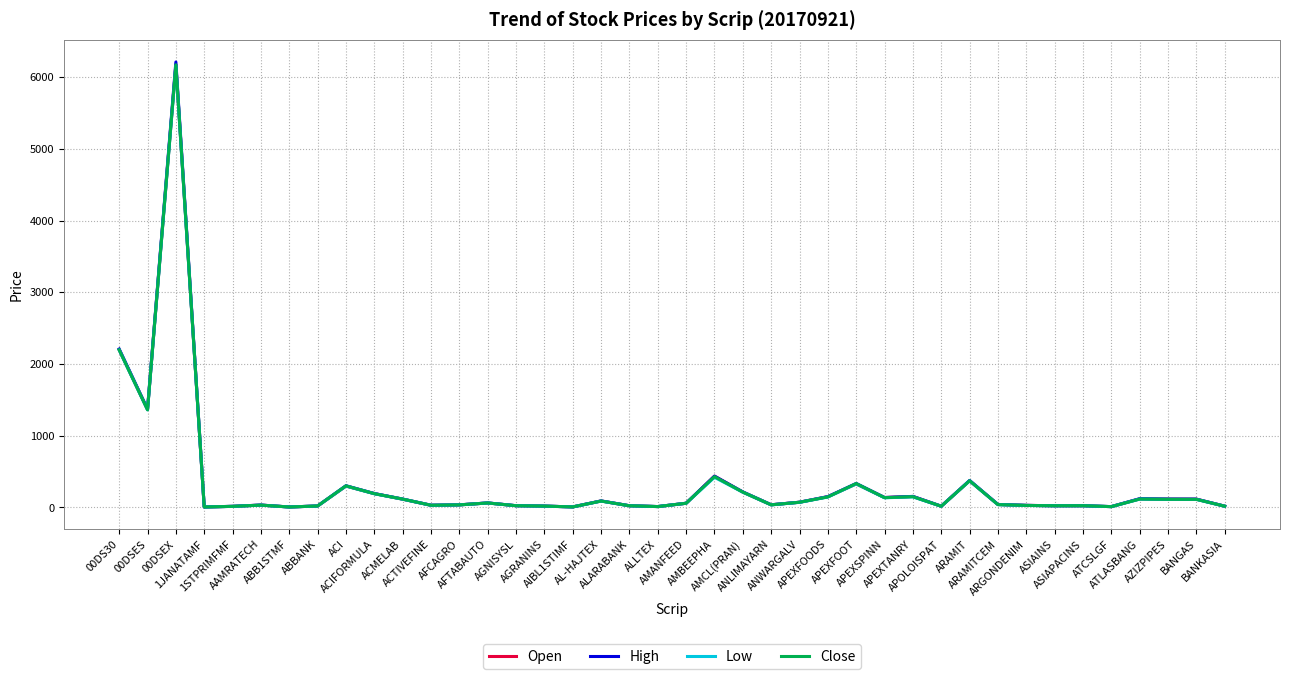

How many lines are shown in the chart?

4